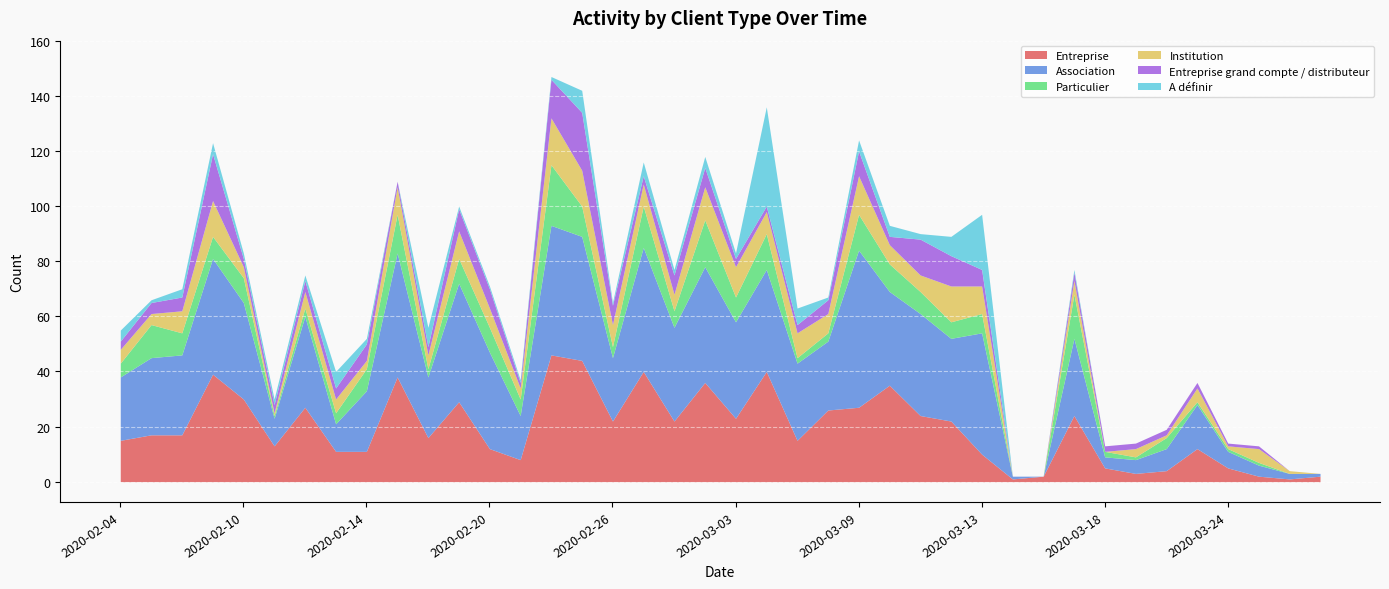

At which category is the sum across all series the highest?

2020-02-24